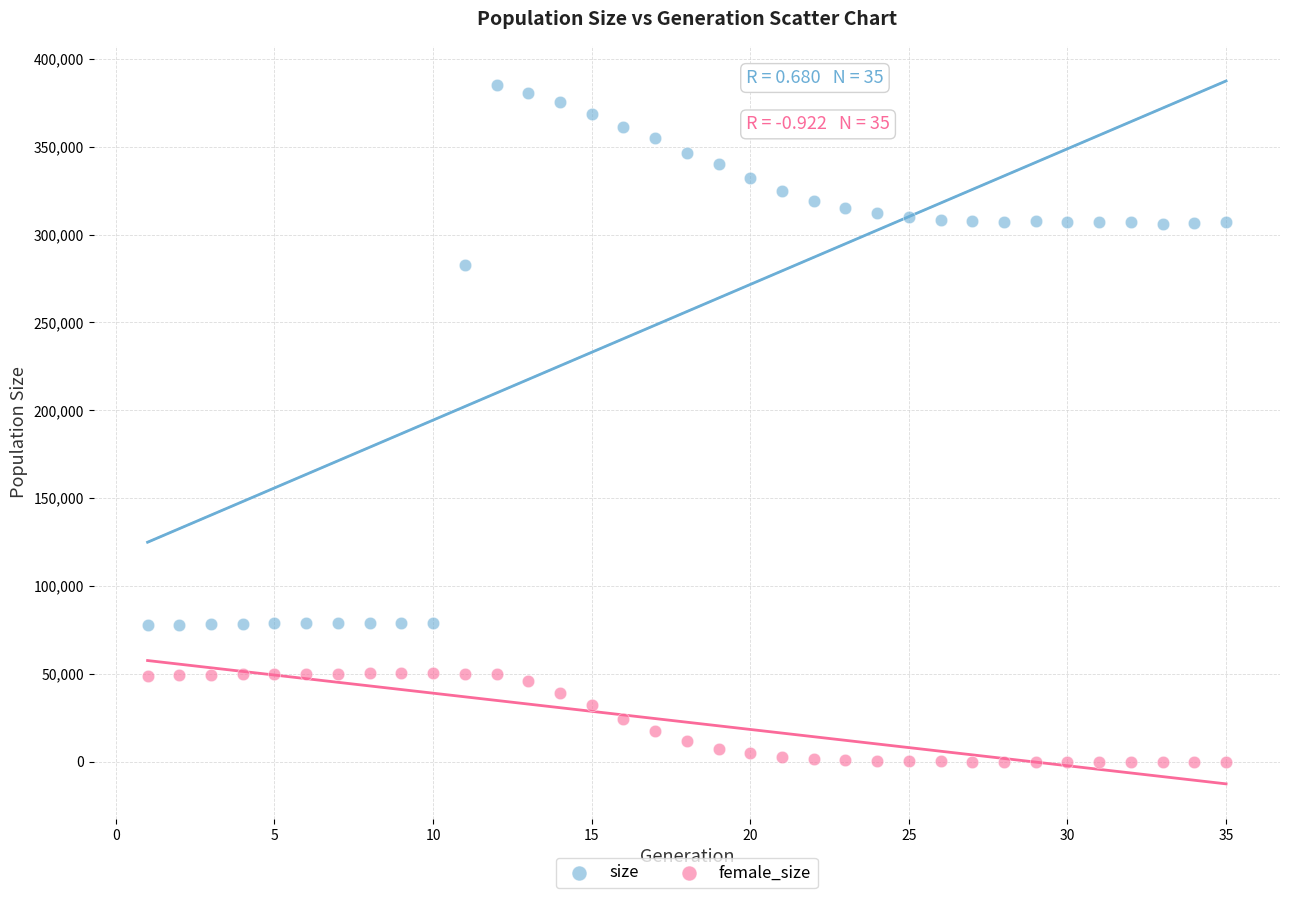

Which series reaches the minimum Y coordinate?

female_size